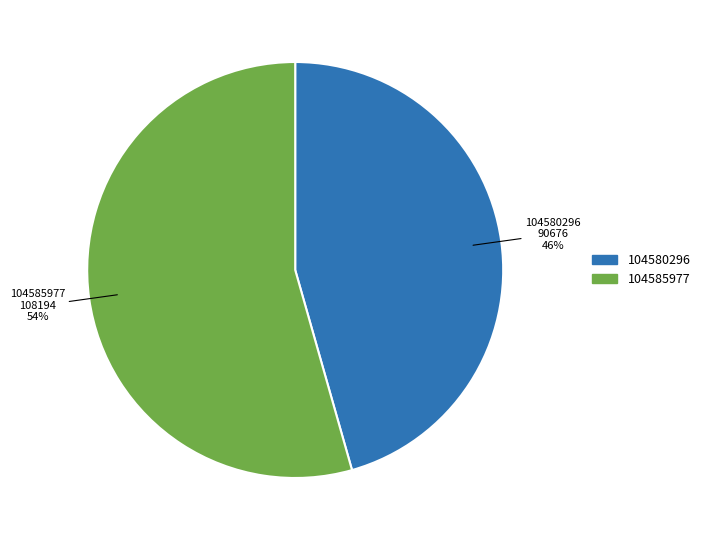

The 104580296 slice represents 36% of the pie. True or false?

False